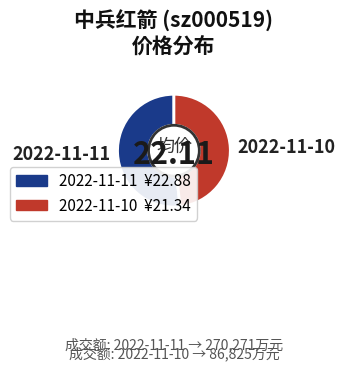

What is the majority slice?

2022-11-11